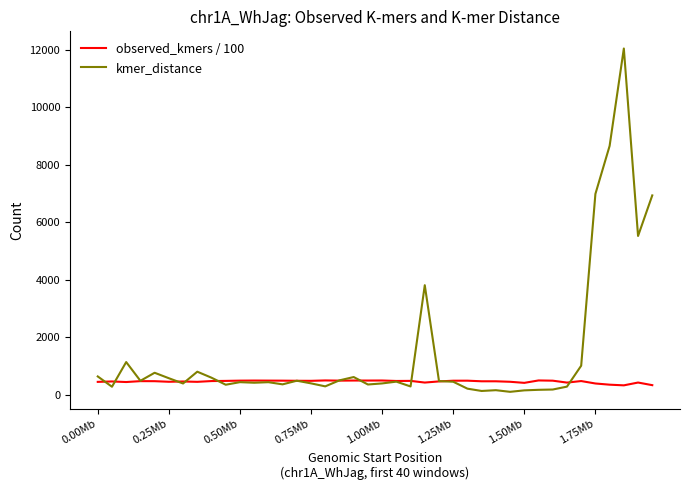

Which series has the largest range (max minus min)?

kmer_distance